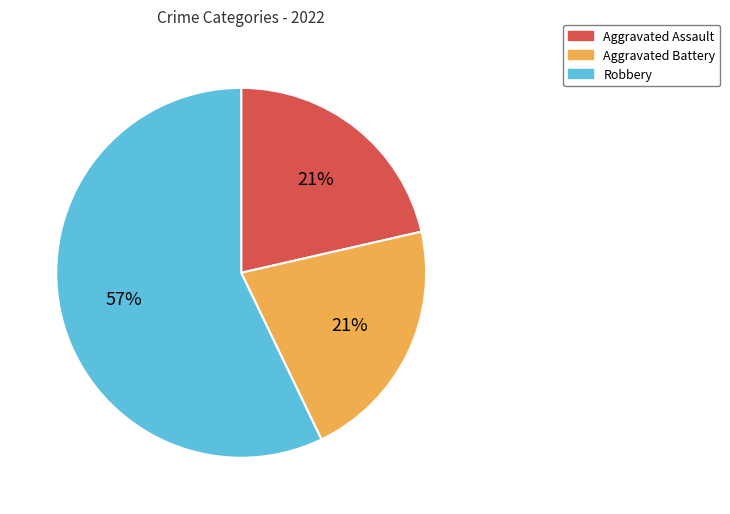

To the nearest percent, what is the difference between the largest and smallest slice percentages?

36%